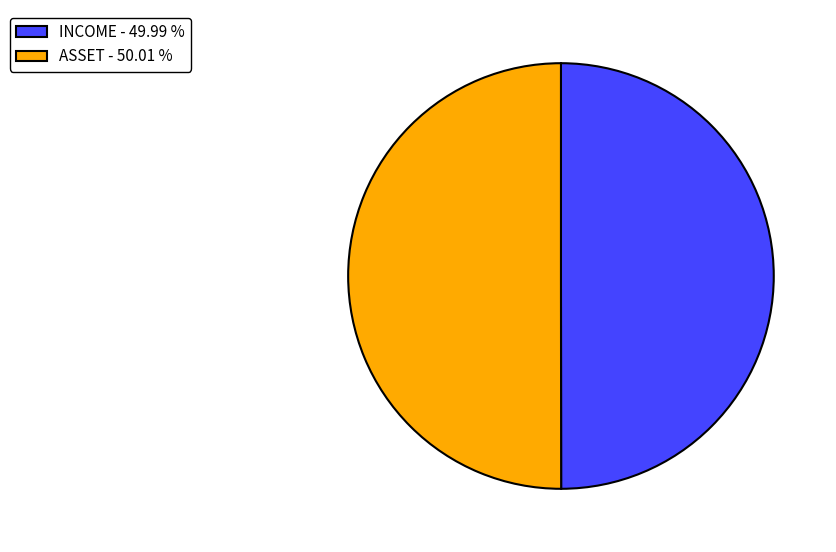

Do INCOME - 49.99 % and ASSET - 50.01 % together represent more than half of the pie?

Yes